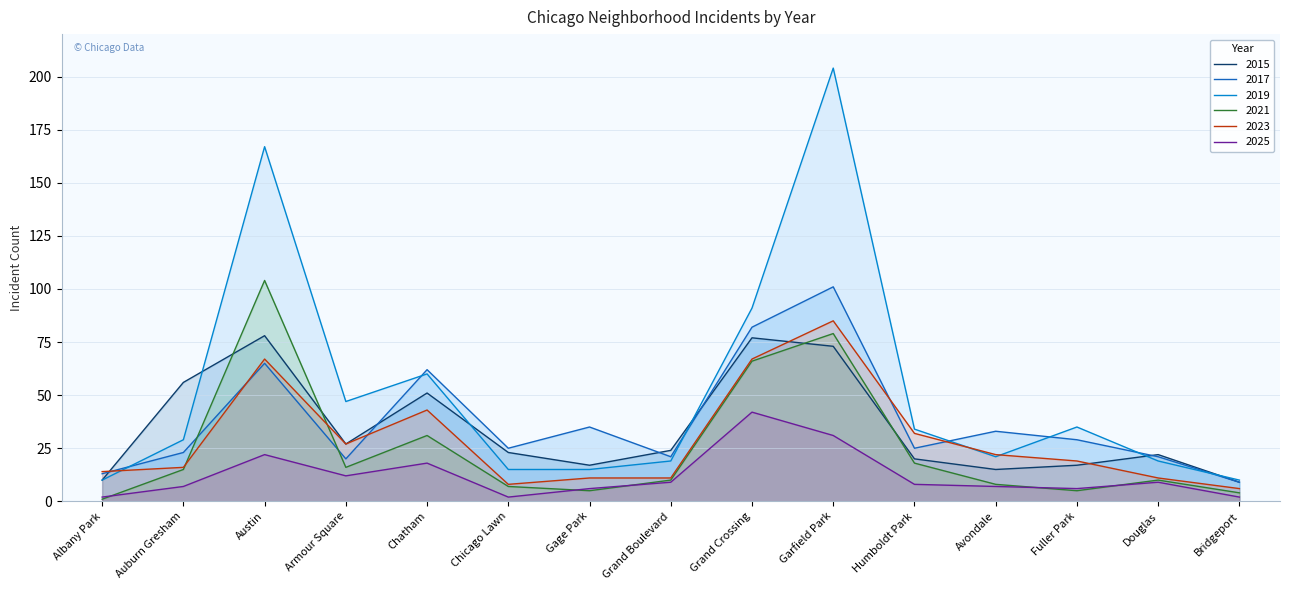

What is the difference between the 2023 values at Austin and Auburn Gresham?

51